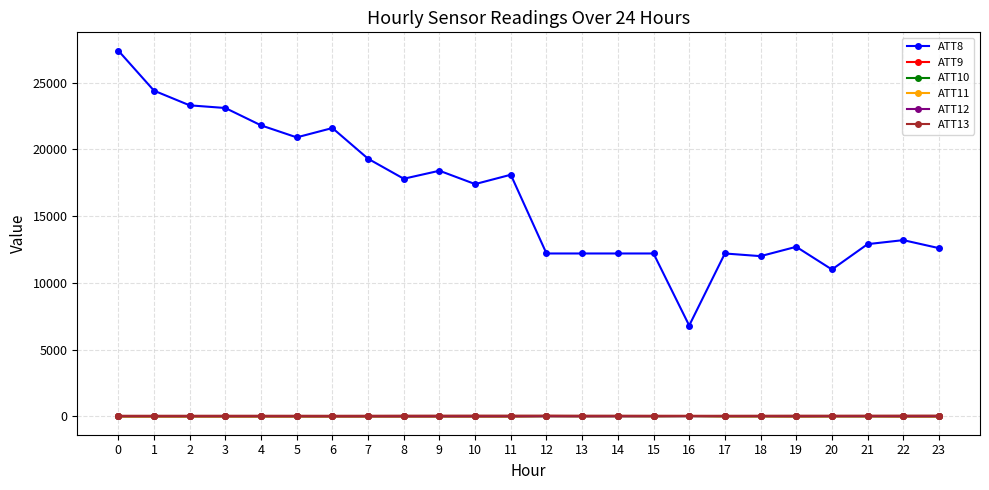

Does the chart have visible grid lines?

Yes